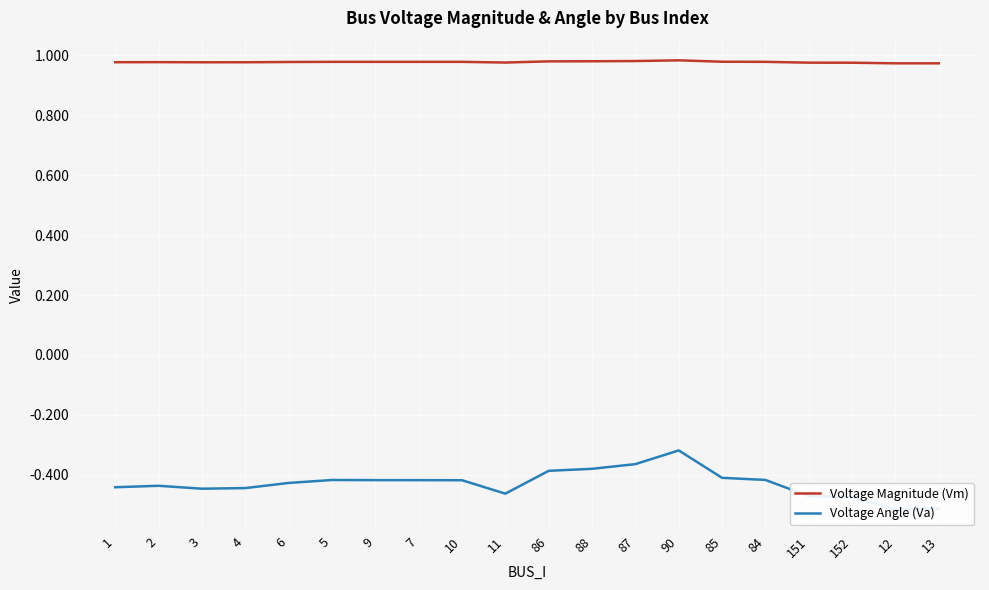

What is the label of the 6th point from the right?

85